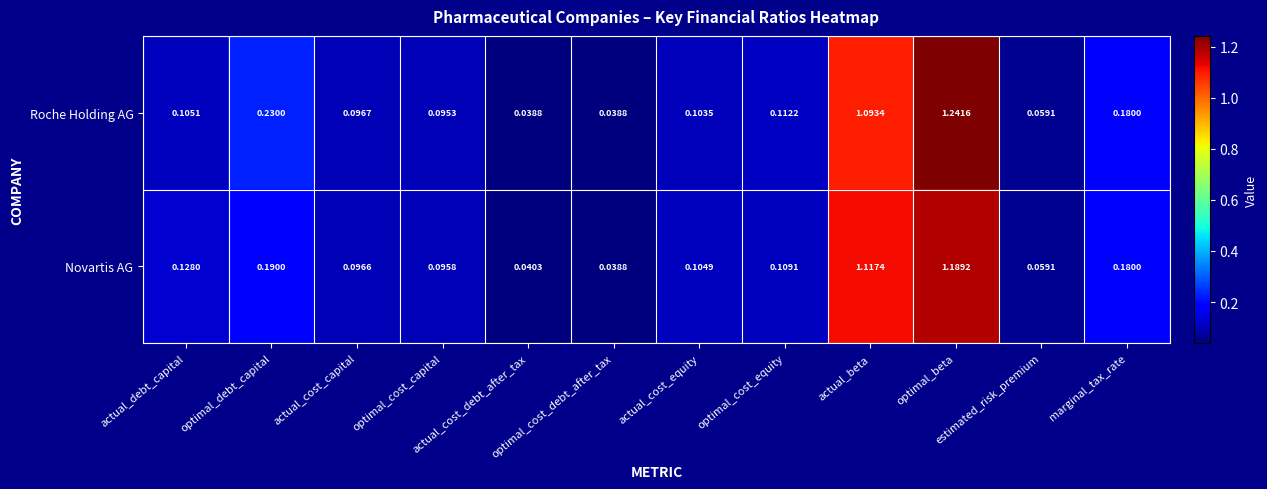

Which series changed the most between optimal_cost_equity and optimal_beta?

Roche Holding AG